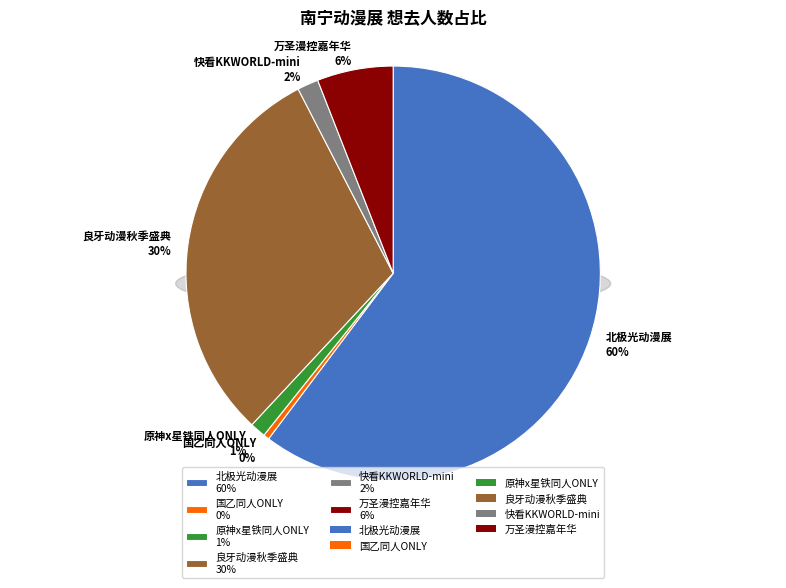

How much of the chart is everything except 南宁·2024良牙动漫秋季盛典（秋典）?

69.5%